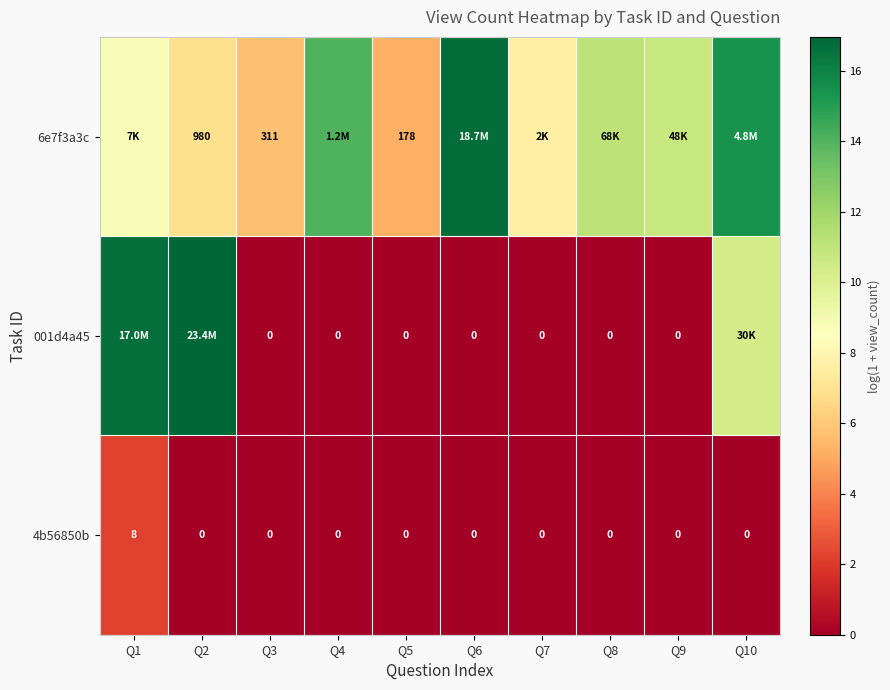

Rank the series at Q9 from highest to lowest value.

6e7f3a3c, 001d4a45, 4b56850b